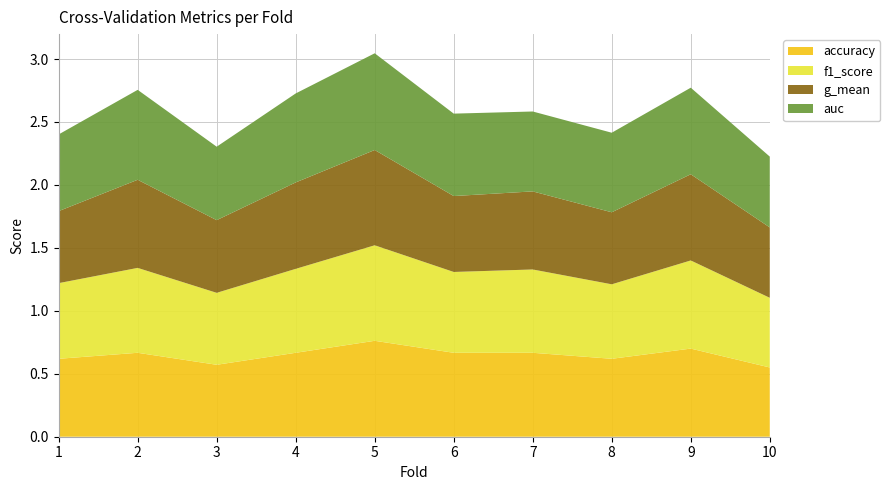

Reading left to right, list all the values displayed in this chart.

accuracy: 1=0.6	2=0.7	3=0.6	4=0.7	5=0.8	6=0.7	7=0.7	8=0.6	9=0.7	10=0.6
f1_score: 1=0.6	2=0.7	3=0.6	4=0.7	5=0.8	6=0.6	7=0.7	8=0.6	9=0.7	10=0.6
g_mean: 1=0.6	2=0.7	3=0.6	4=0.7	5=0.8	6=0.6	7=0.6	8=0.6	9=0.7	10=0.6
auc: 1=0.6	2=0.7	3=0.6	4=0.7	5=0.8	6=0.7	7=0.6	8=0.6	9=0.7	10=0.6